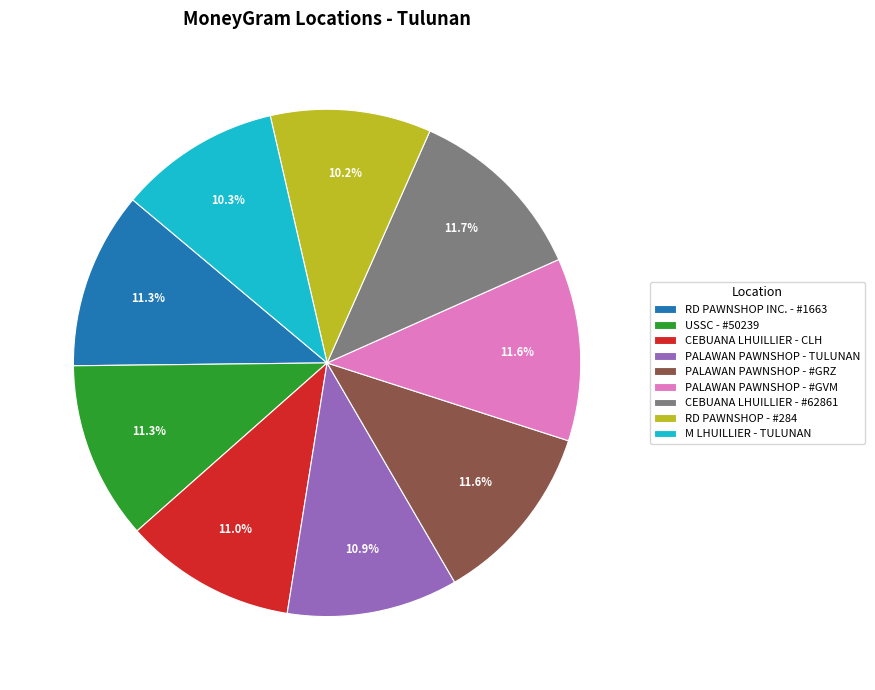

Do CEBUANA LHUILLIER - CLH and RD PAWNSHOP - #284 together represent more than half of the pie?

No